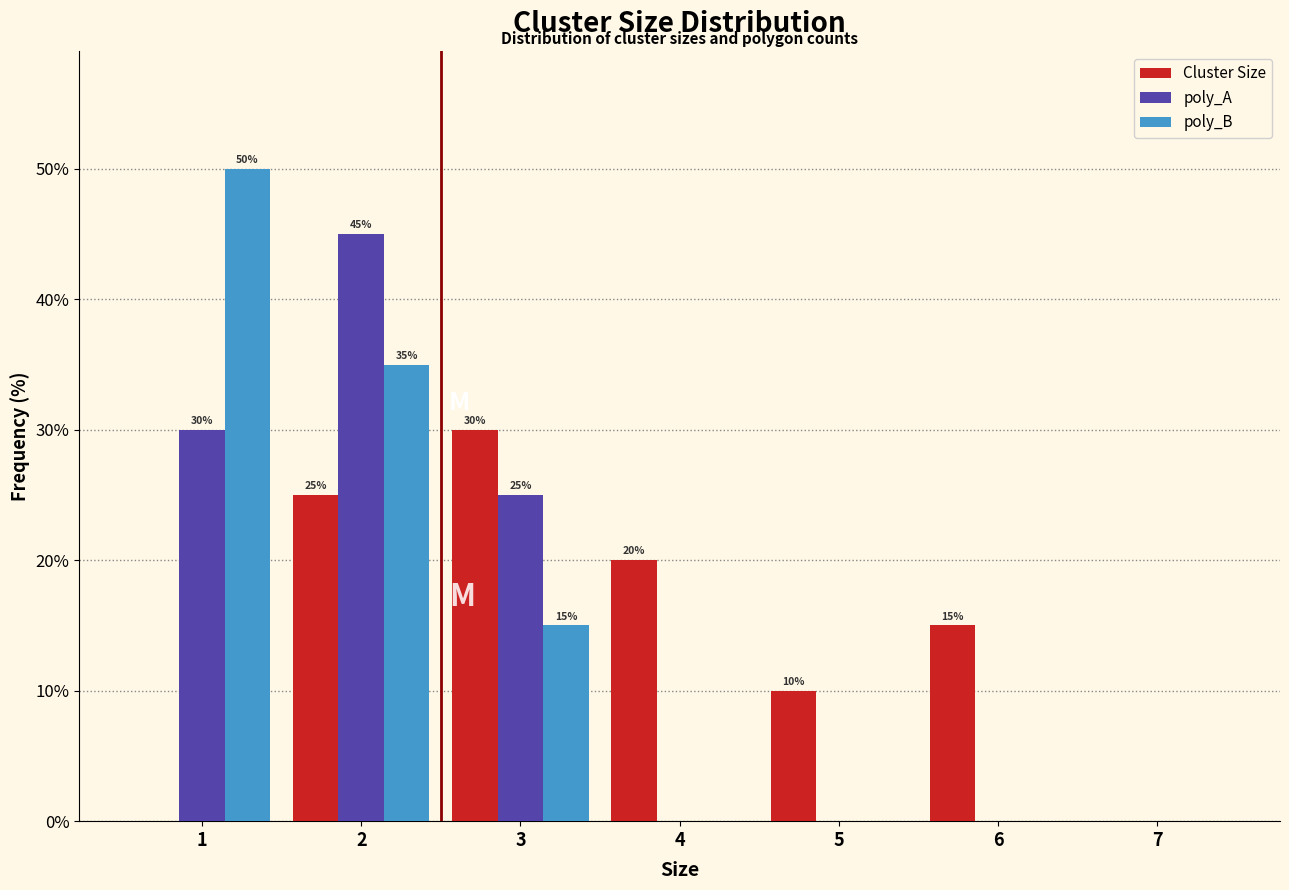

Reading left to right, list all the values displayed in this chart.

Cluster Size: 1=0	2=25	3=30	4=20	5=10	6=15	7=0
poly_A: 1=30	2=45	3=25	4=0	5=0	6=0	7=0
poly_B: 1=50	2=35	3=15	4=0	5=0	6=0	7=0